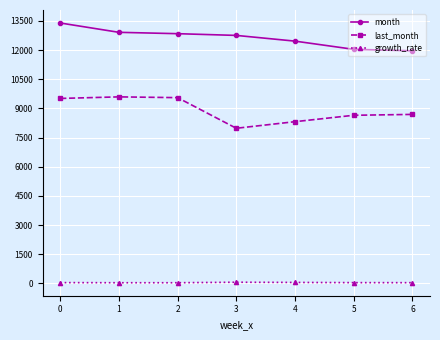

How many categories are shown in the chart?

7